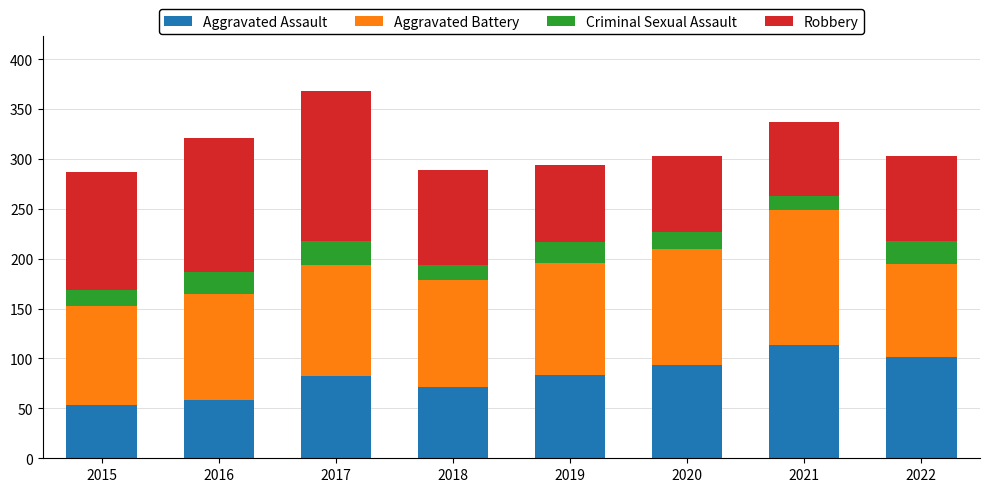

What is the difference between the Aggravated Assault values at 2017 and 2020?

11